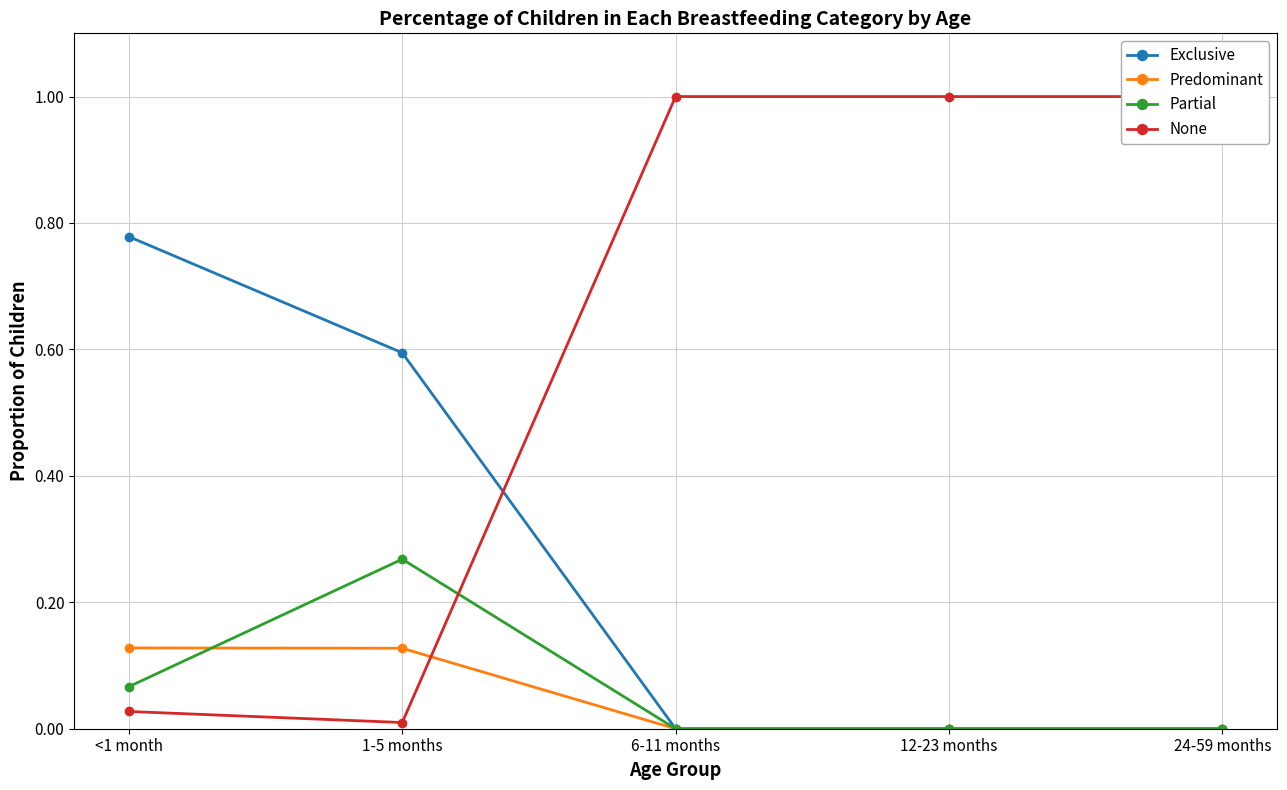

At which label is Partial closest to 0?

6-11 months